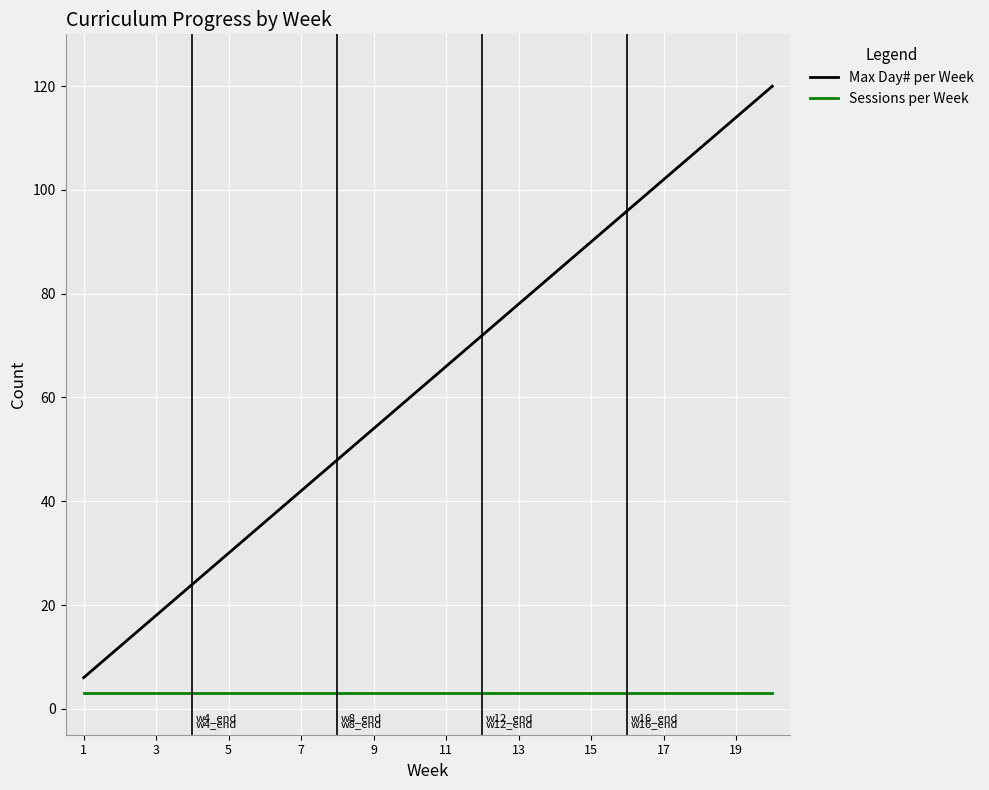

Which series has the largest total across all categories?

Max Day# per Week